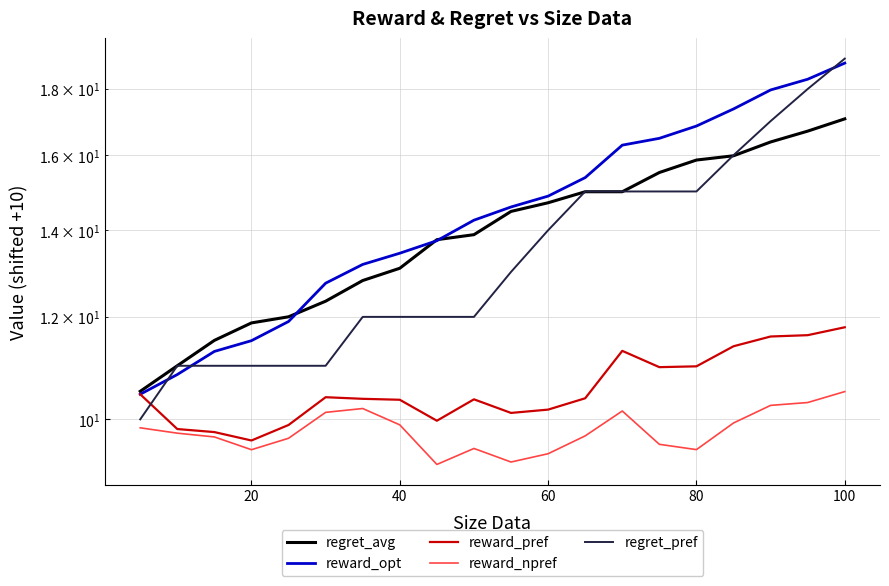

Which series has the largest total across all categories?

reward_opt